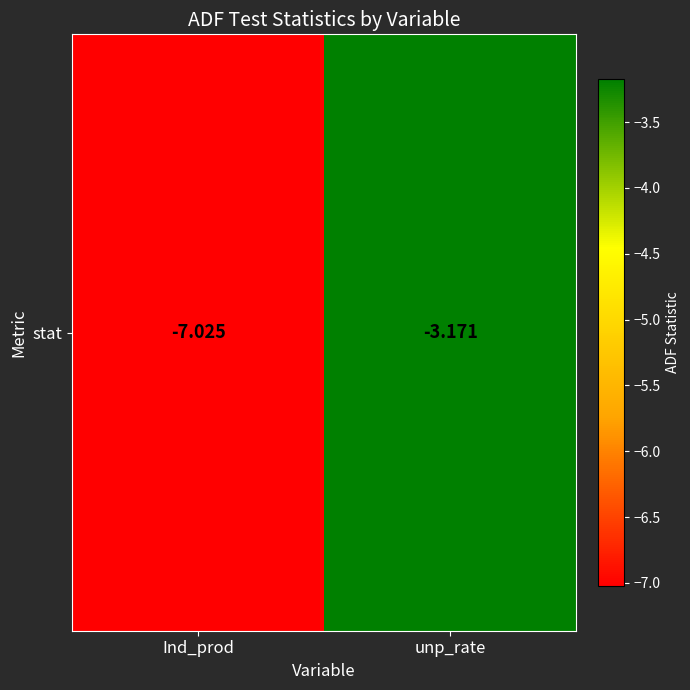

At which category does the chart reach its minimum across all series?

Ind_prod